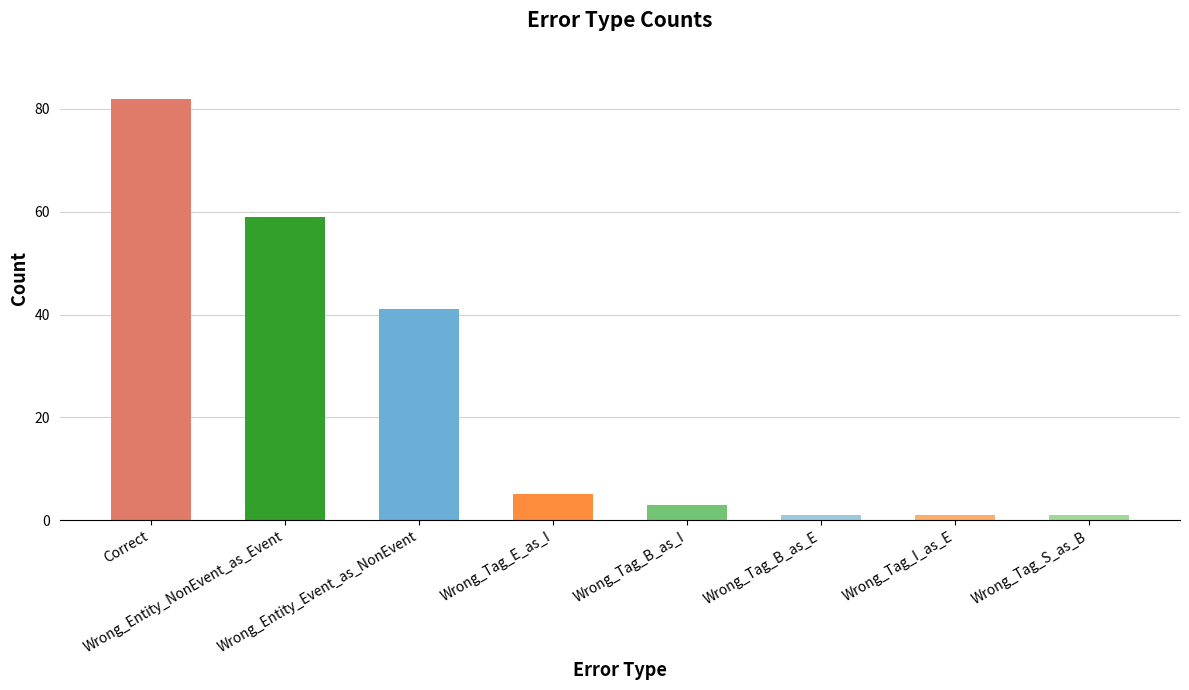

The value at Correct is 82. True or false?

True